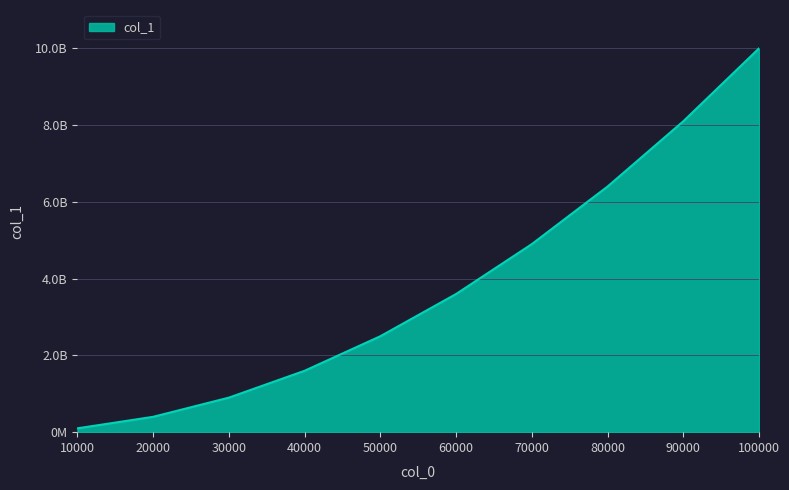

Where does the data first go above 3599683432?

70000